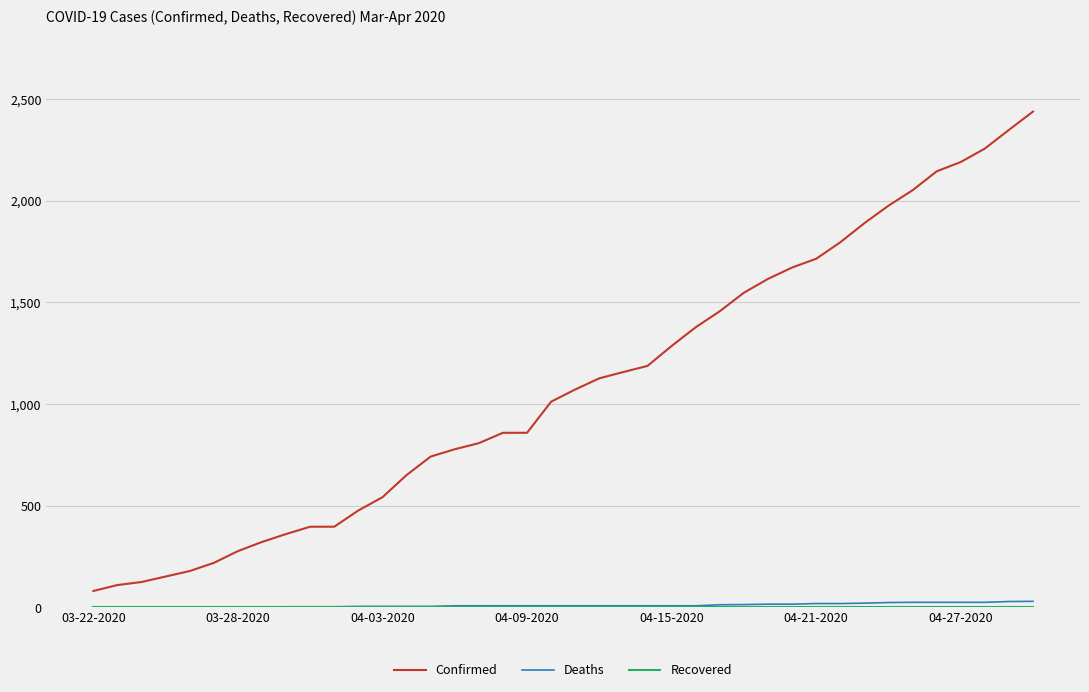

Does the chart have visible grid lines?

Yes